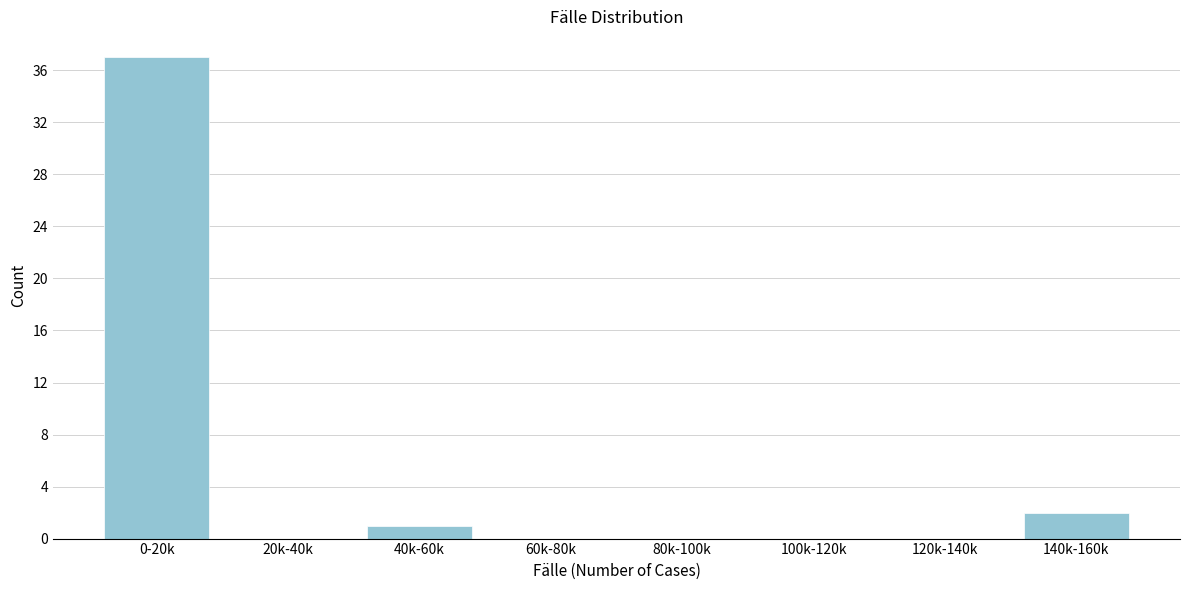

Reading left to right, what are all the values shown in this chart?

0-20k=37	20k-40k=0	40k-60k=1	60k-80k=0	80k-100k=0	100k-120k=0	120k-140k=0	140k-160k=2